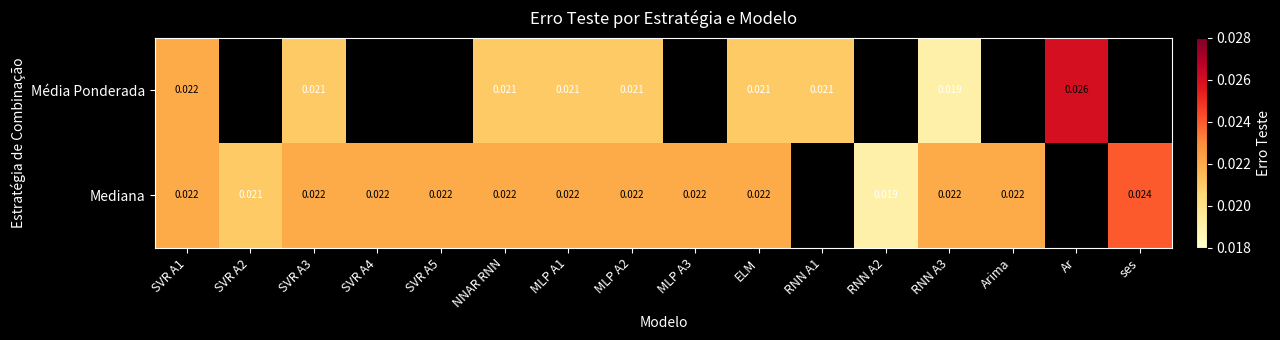

Is the value of Mediana at MLP A3 greater than the value of Média Ponderada at RNN A1?

Yes